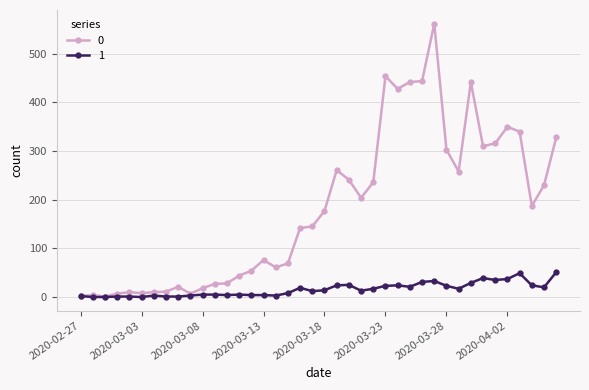

At how many categories does at least one series exceed 38?

27